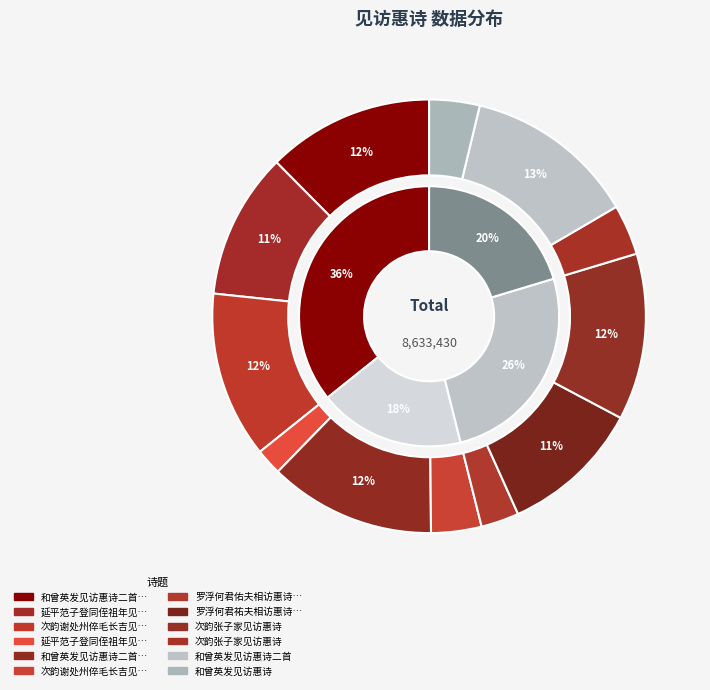

What is the change in value from 和曾英发见访惠诗二首 其一 to 罗浮何君祐夫相访惠诗又出所作水墨鱼戏题卷末?

-165533